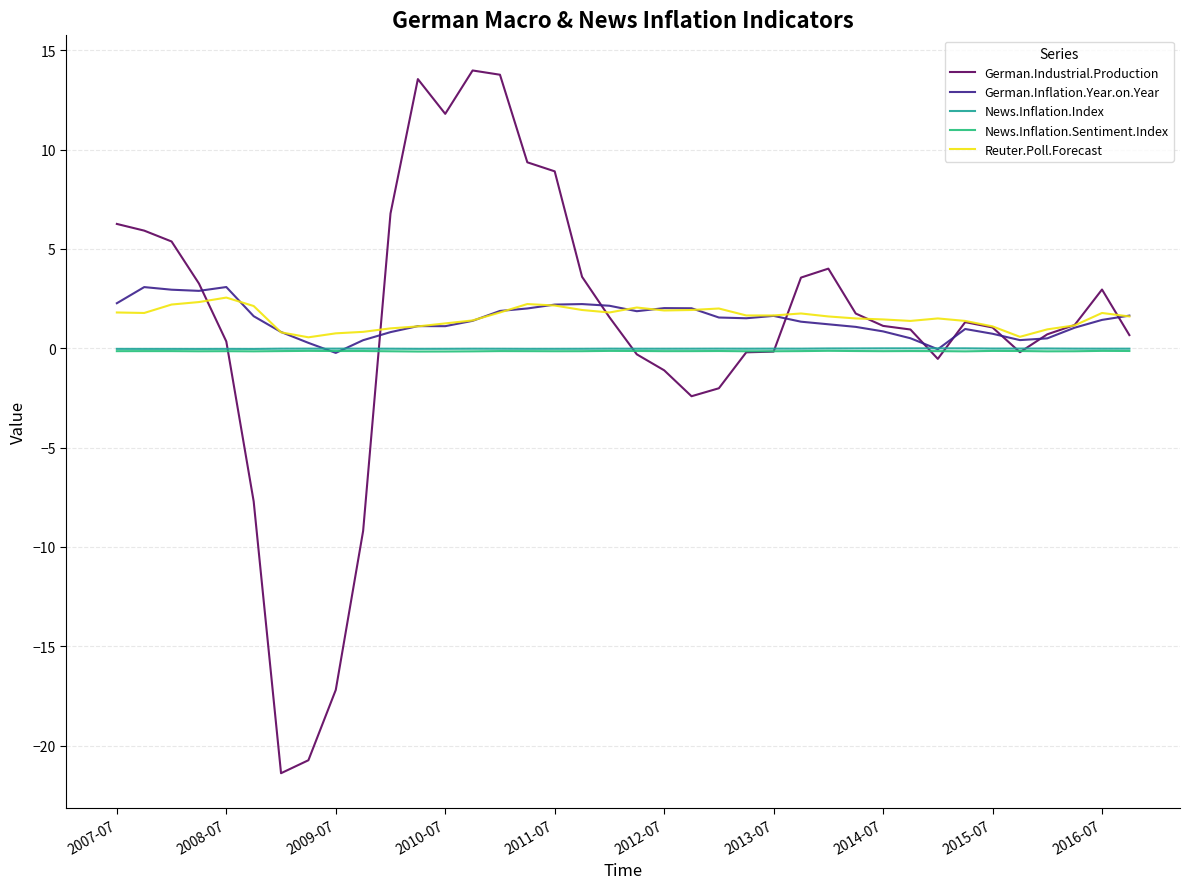

What is the smallest value displayed?

-21.4